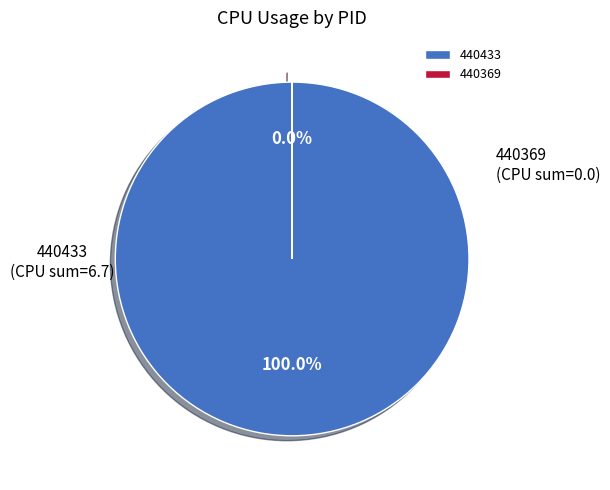

Which slice is the largest?

440433